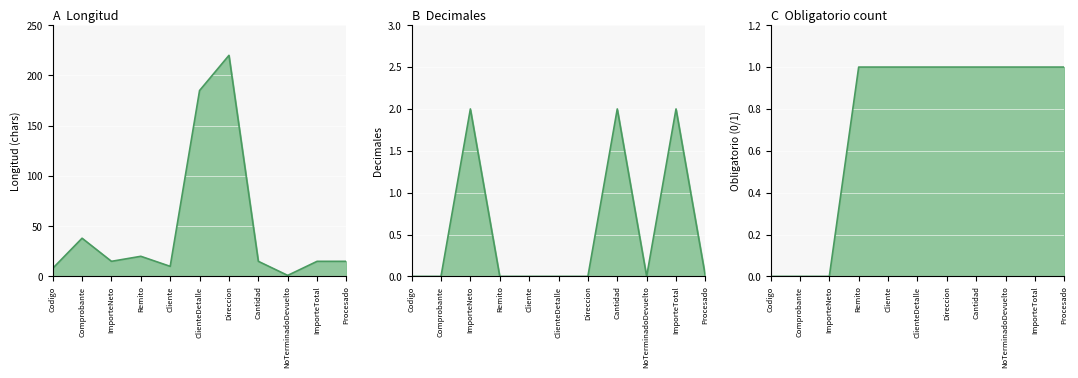

Count the number of categories in the chart.

11